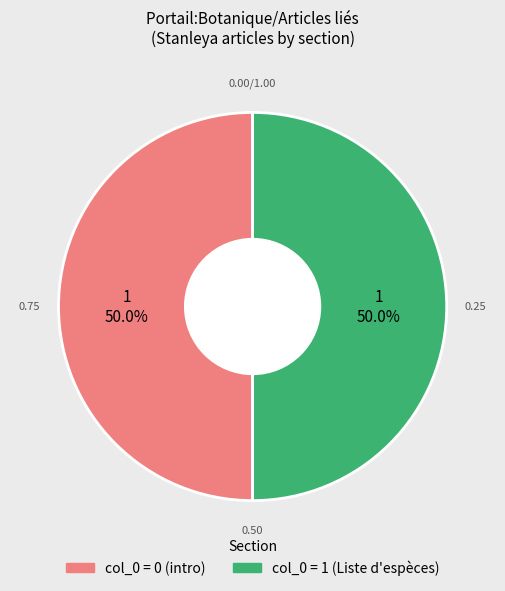

What is the ratio of the value at col_0 = 1 (Liste d'espèces) to the value at col_0 = 0 (intro)?

1.0